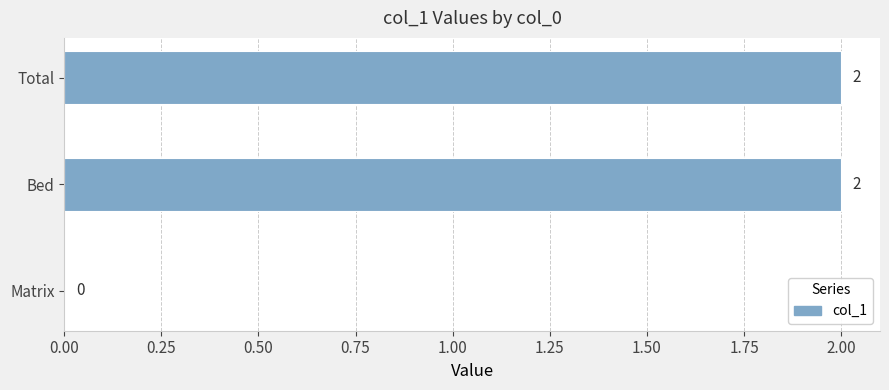

What is the ratio of the value at Total to the value at Bed?

1.0